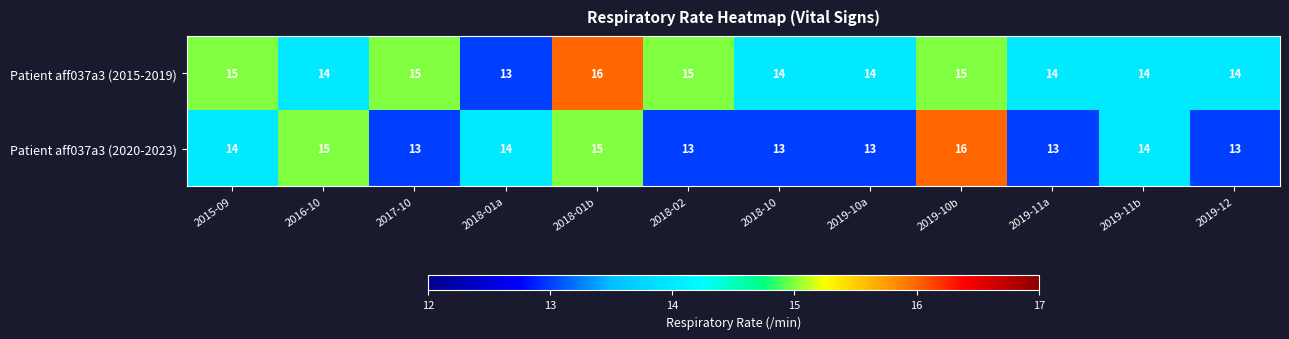

What is the lowest value of the Patient aff037a3 (2020-2023) series?

13